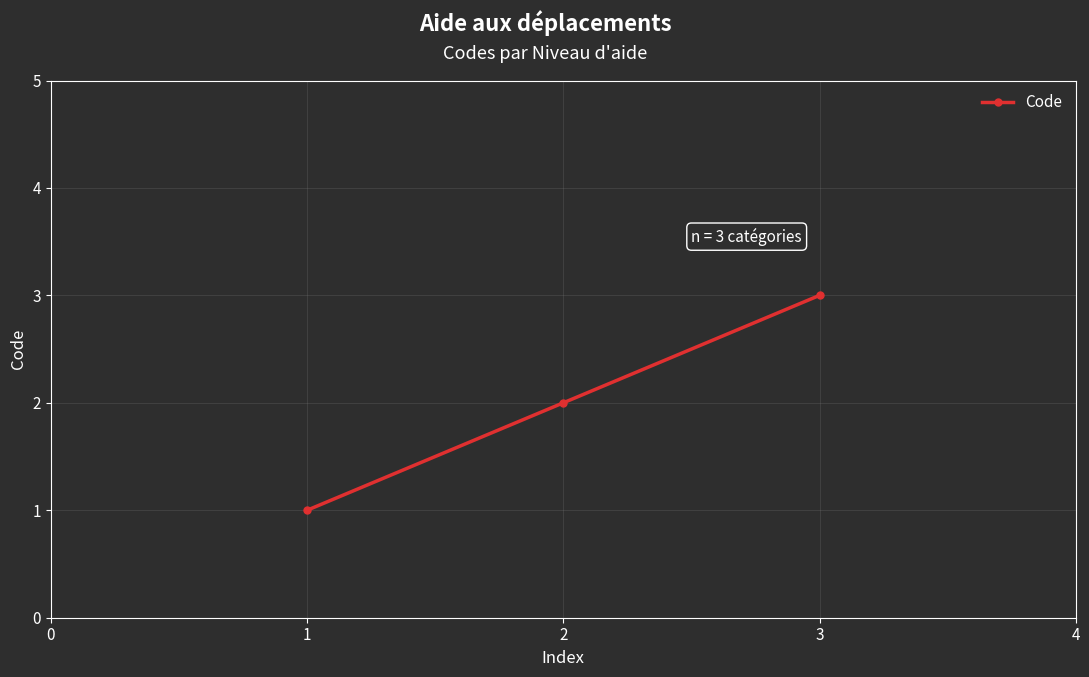

How many distinct data groups are displayed?

1